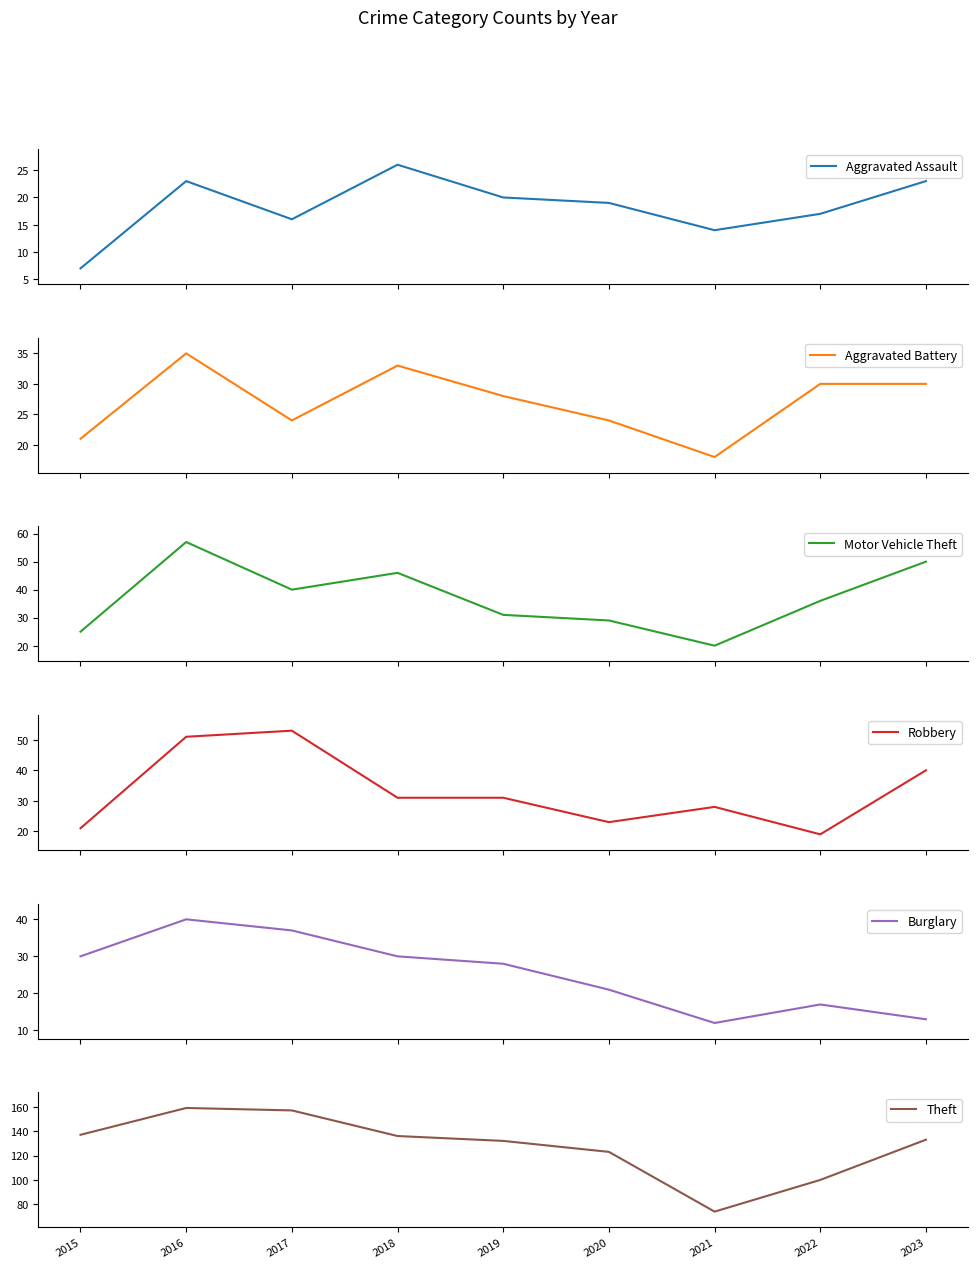

True or false: Theft has a value of 137 at 2015.

True